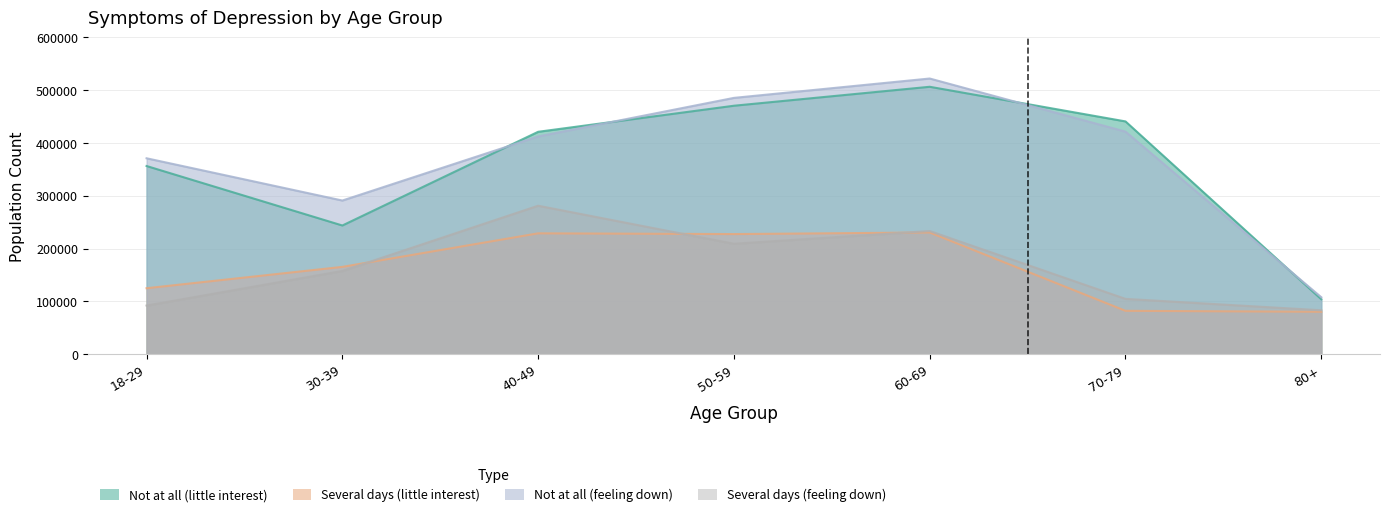

What are all the series names shown in the legend?

Not at all (little interest), Several days (little interest), Not at all (feeling down), Several days (feeling down)